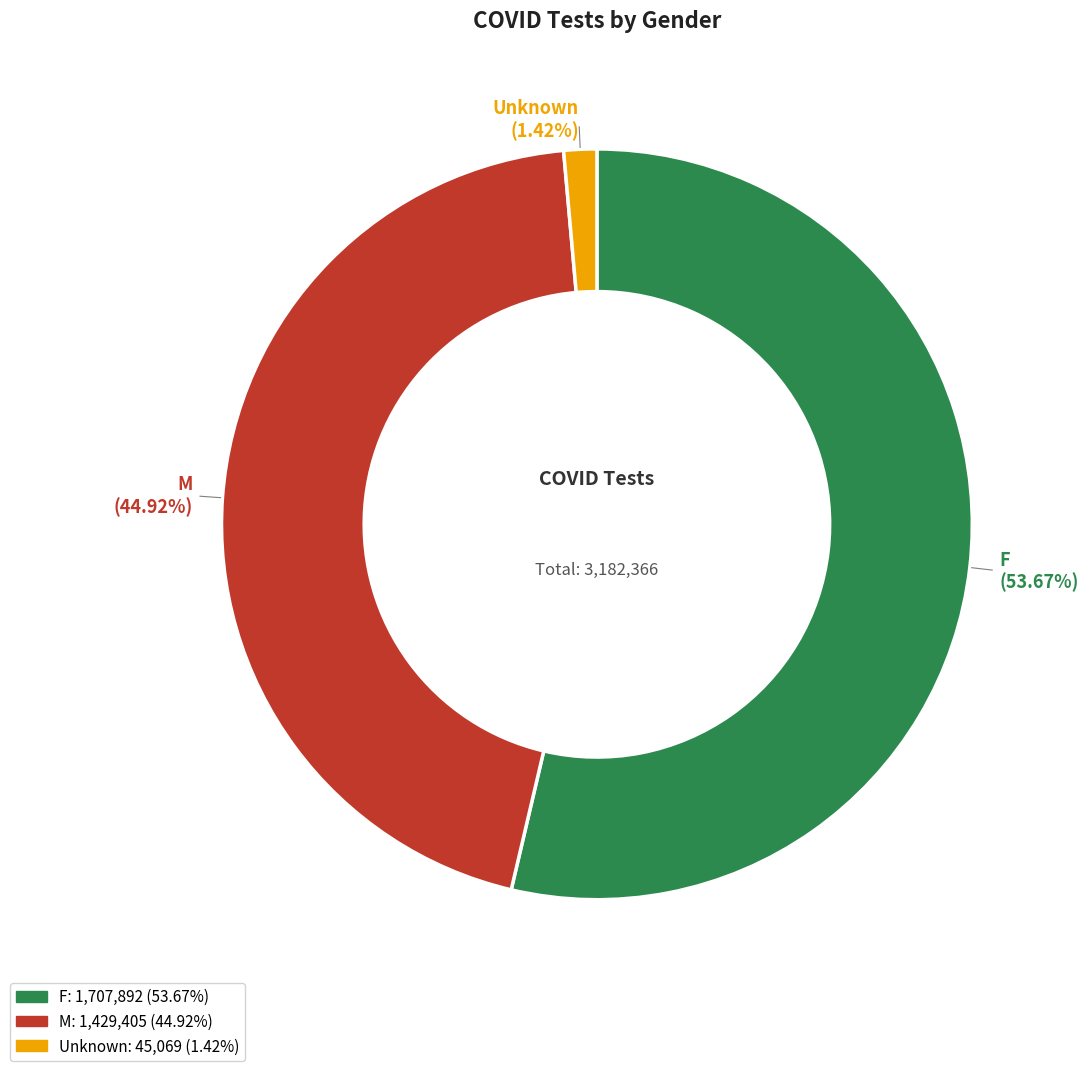

How many slices are in this pie chart?

3